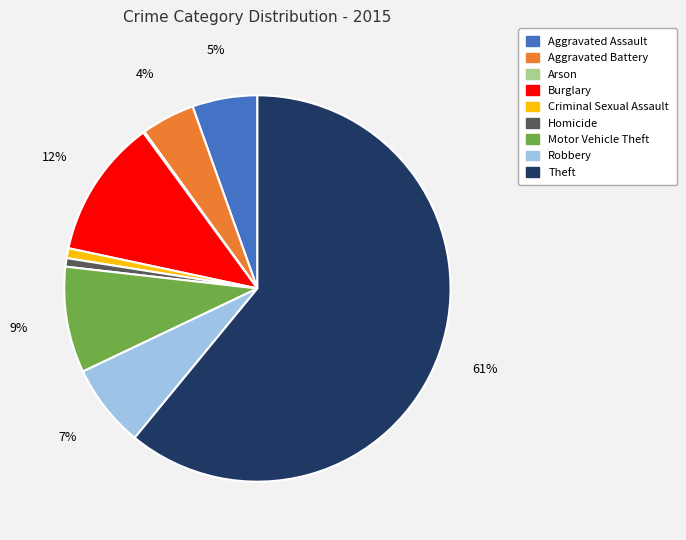

The Aggravated Assault slice represents 5% of the pie. True or false?

True